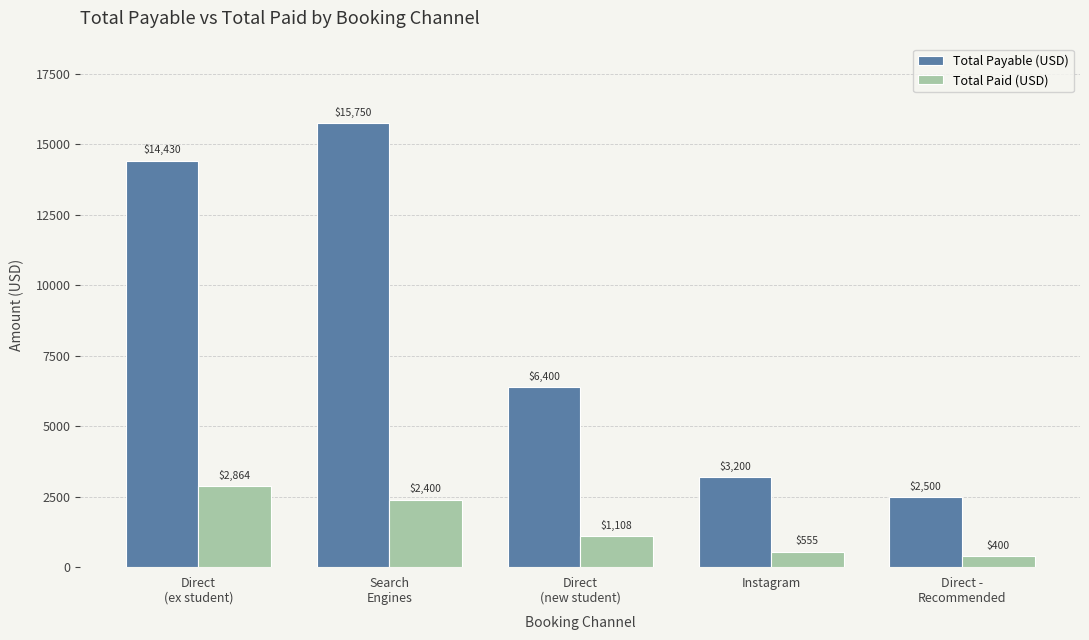

What is the highest value of the Total Paid (USD) series?

2864